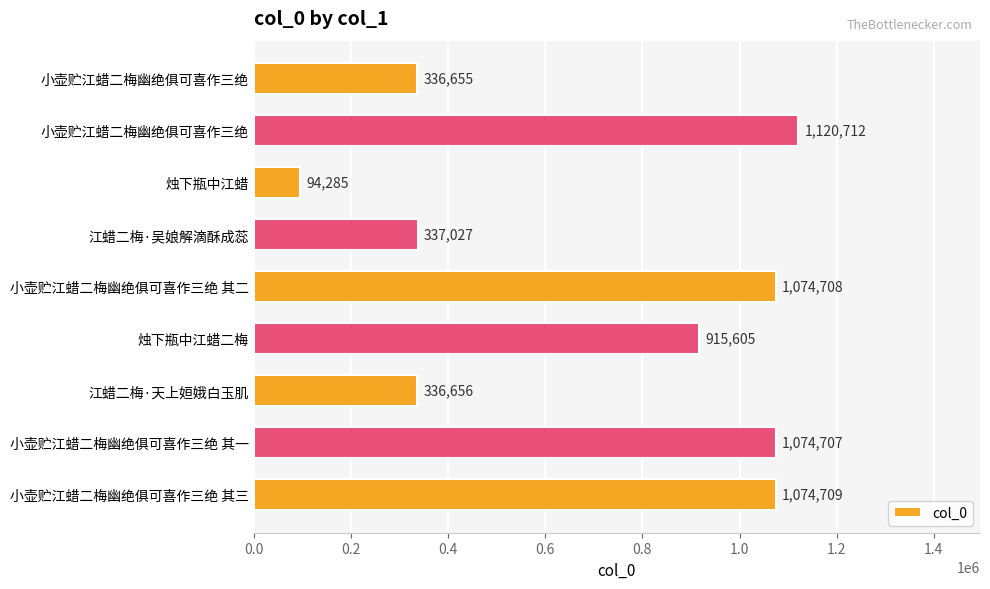

Does the chart contain any negative values?

No